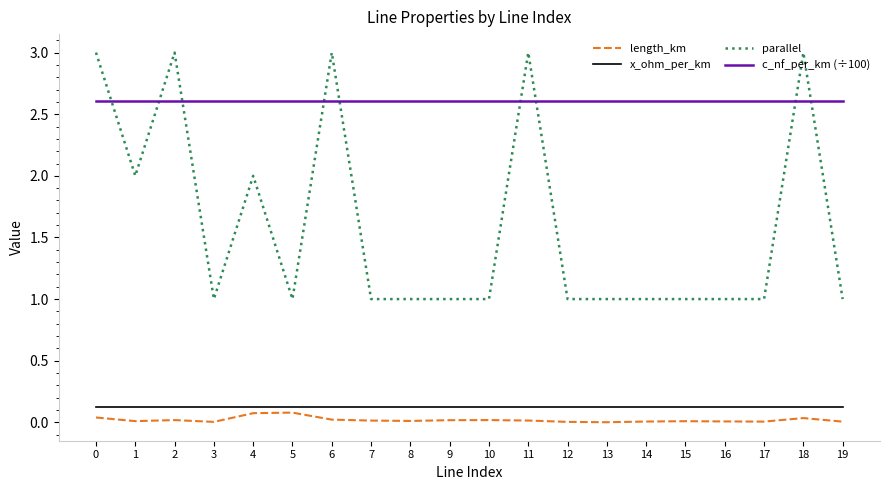

Between 6 and 17, which series saw the biggest shift?

parallel